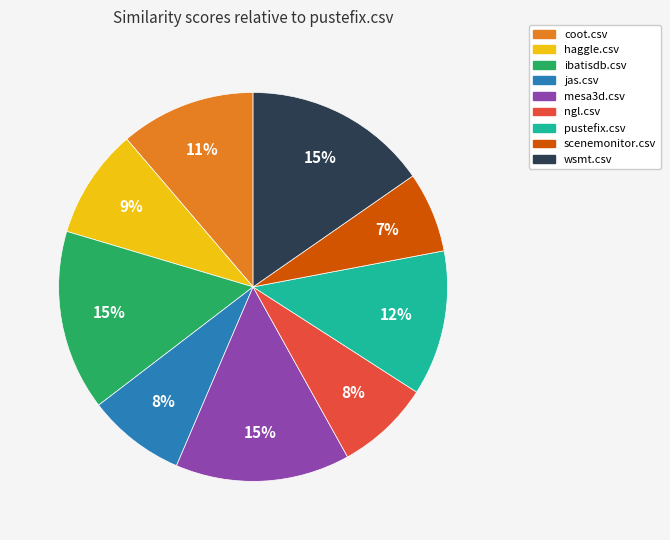

Does jas.csv account for over 50% of the chart?

No